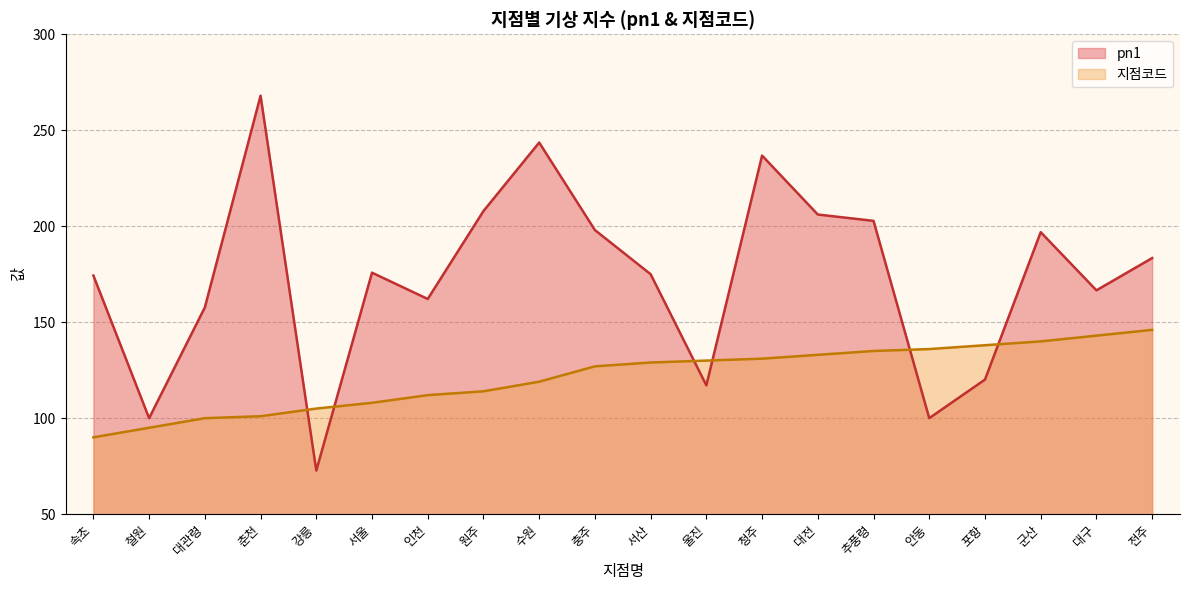

How many data points in pn1 are above 175?

10